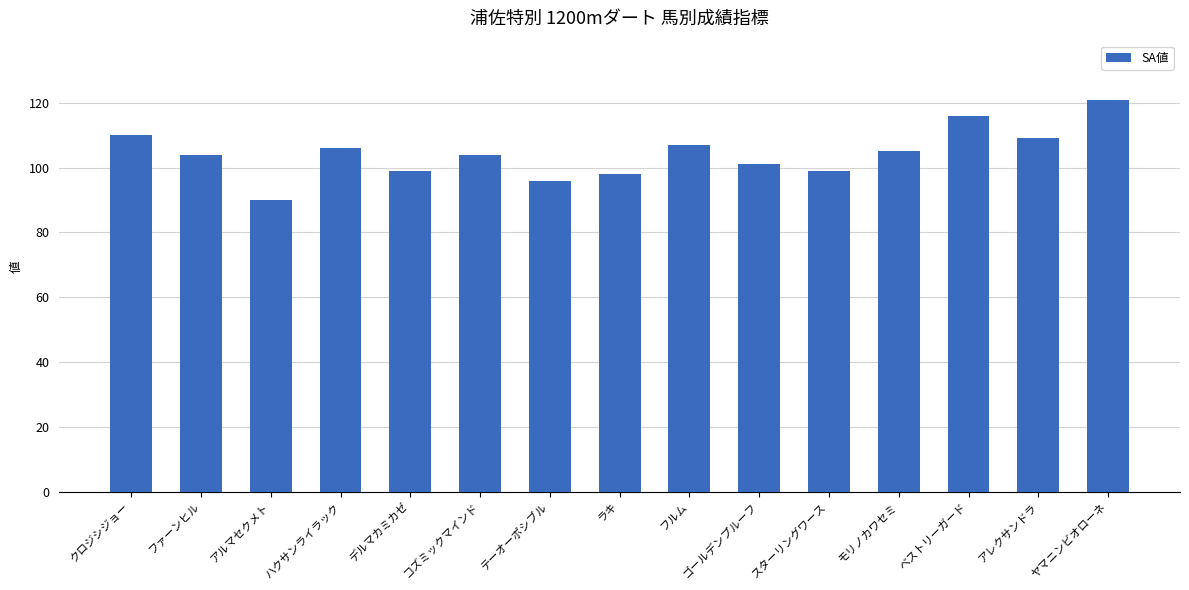

What is the label of the 10th bar from the right?

コズミックマインド